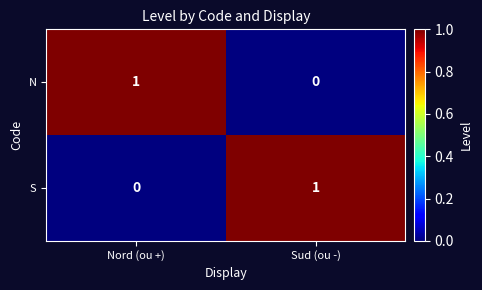

True or false: S has a value of 1 at Sud (ou -).

True